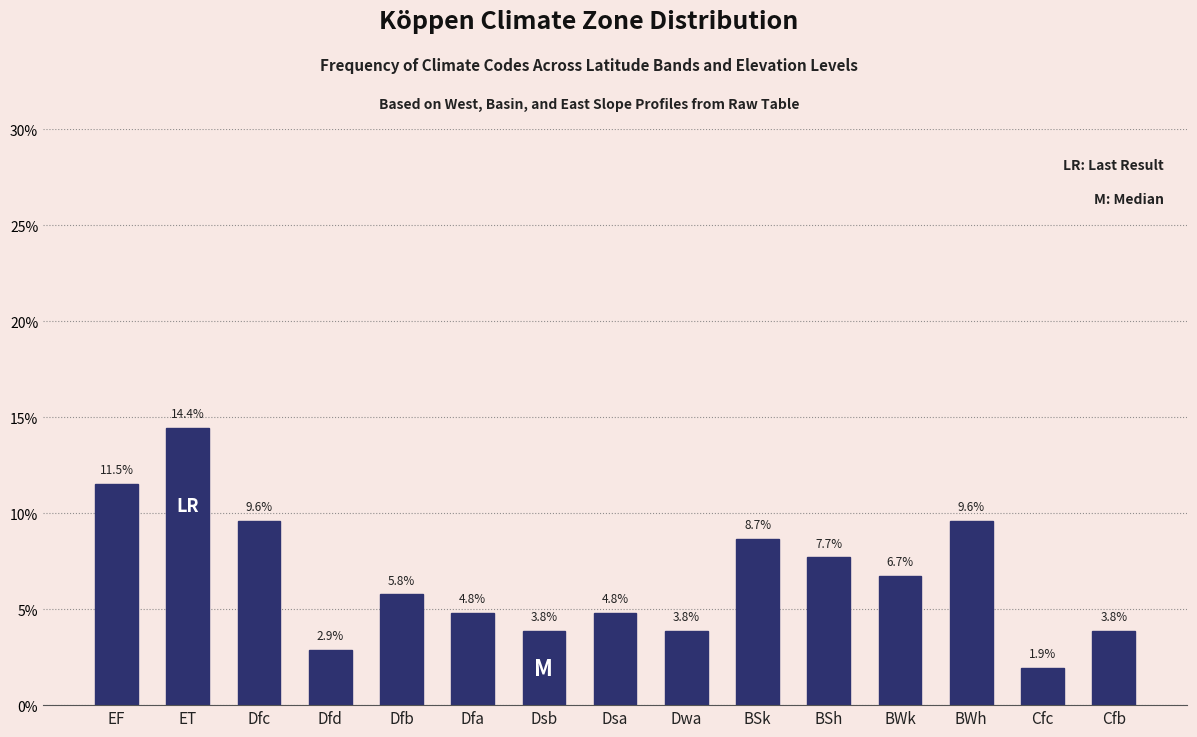

Reading left to right, list all the values displayed in this chart.

EF=11.5	ET=14.4	Dfc=9.6	Dfd=2.9	Dfb=5.8	Dfa=4.8	Dsb=3.8	Dsa=4.8	Dwa=3.8	BSk=8.7	BSh=7.7	BWk=6.7	BWh=9.6	Cfc=1.9	Cfb=3.8